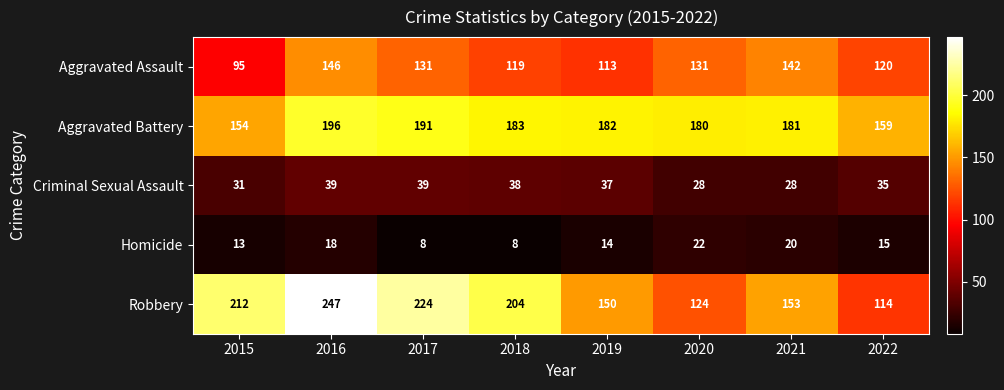

Which series has the largest range (max minus min)?

Robbery